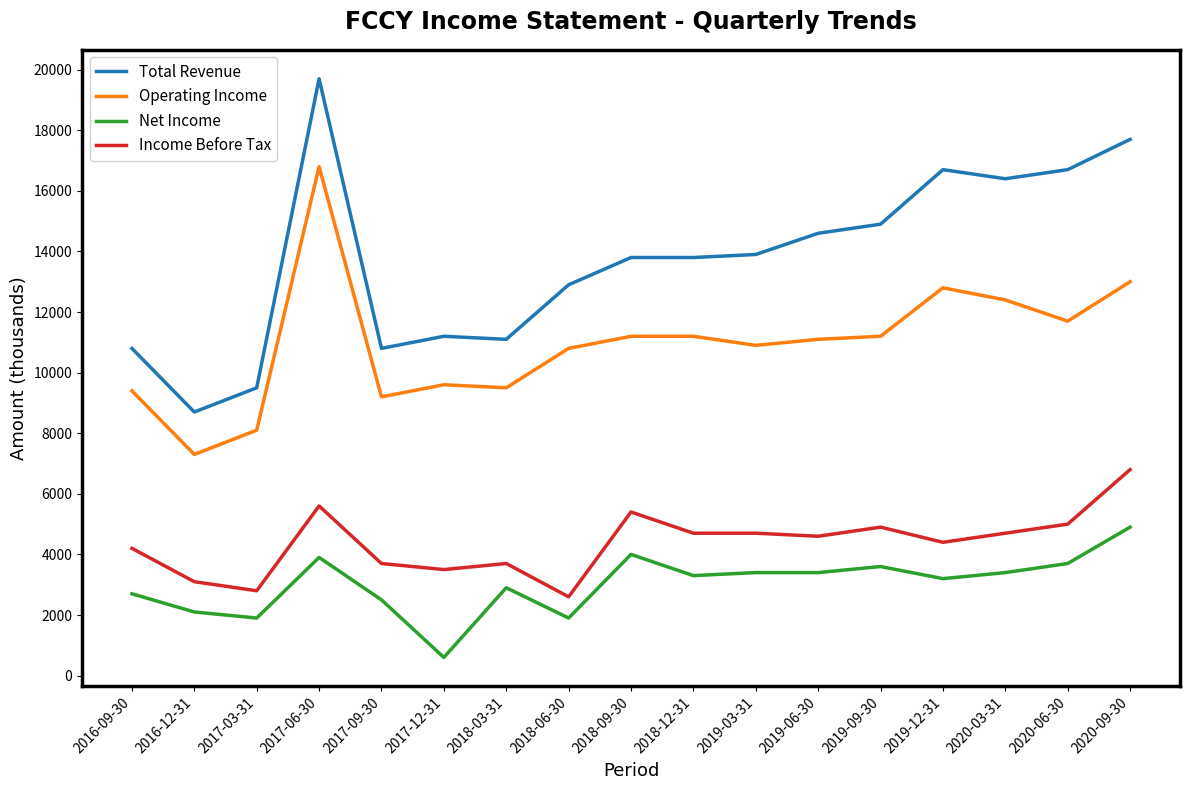

At which category does Net Income reach its first local valley?

2017-03-31